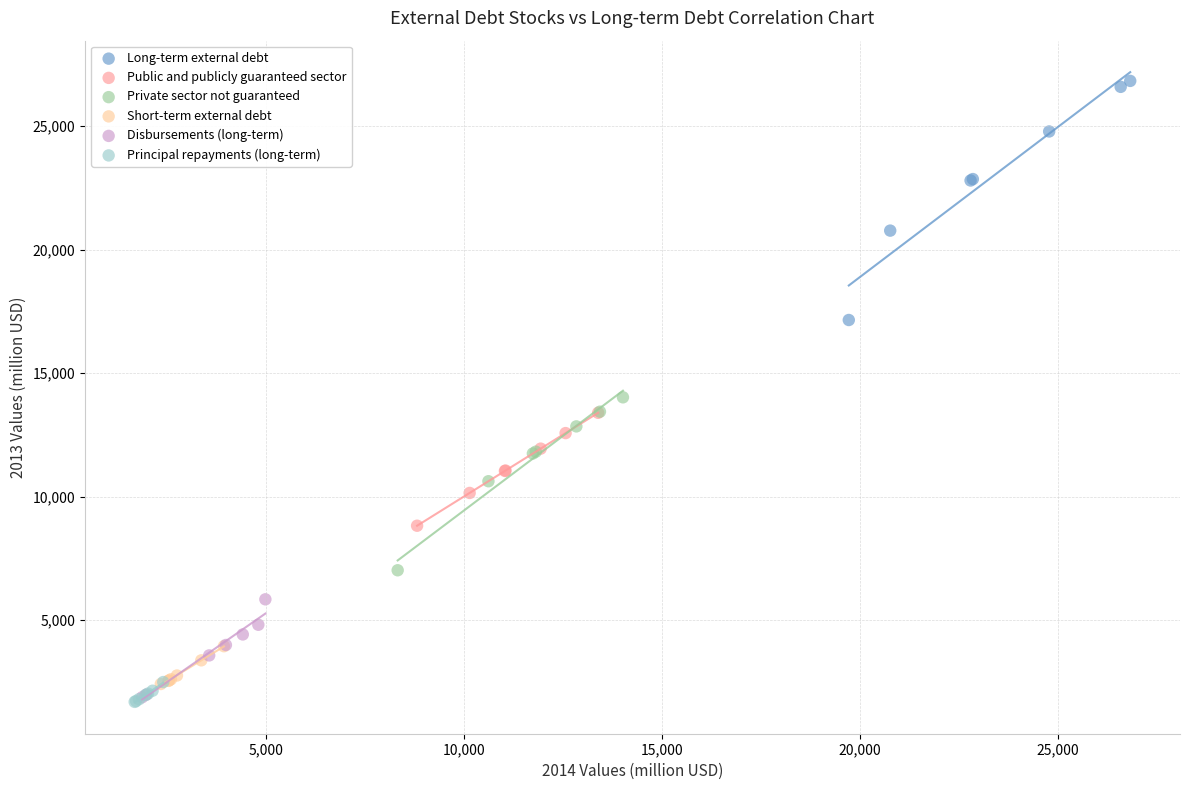

Which series contains the highest Y value?

Long-term external debt